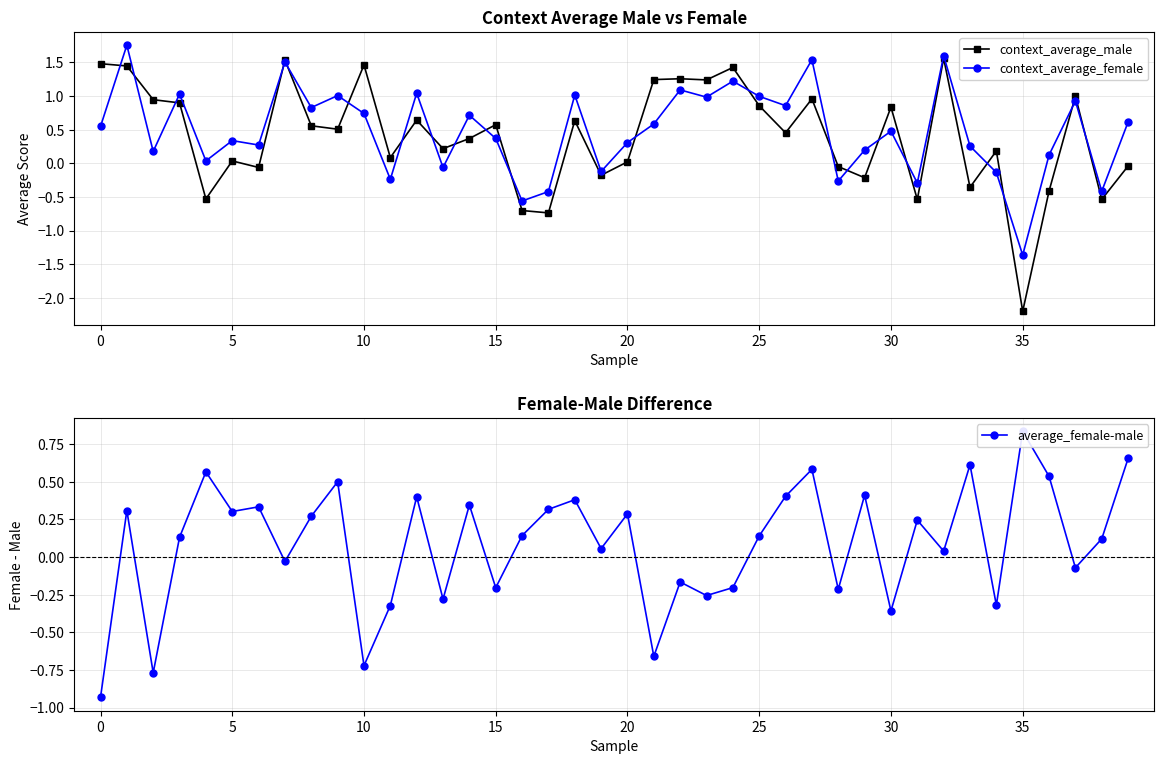

How many intersections are there between average_female-male and context_average_male?

15